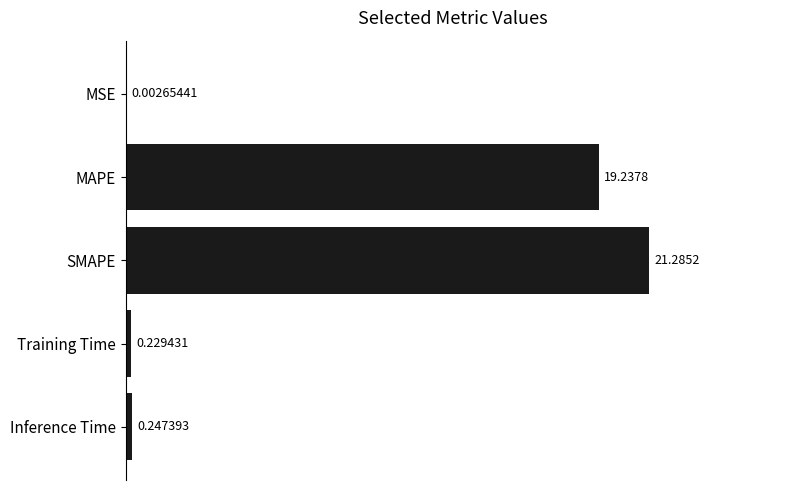

Where is the data nearest to the value 10?

MAPE